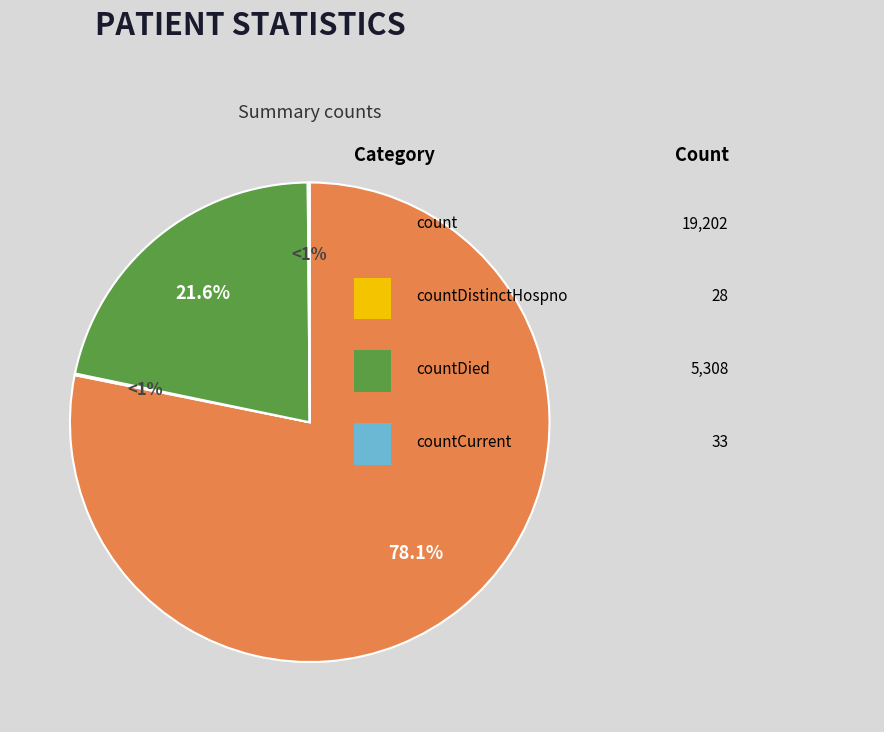

Combined, do countCurrentSuspected and countDistinctHospno account for over 50%?

No